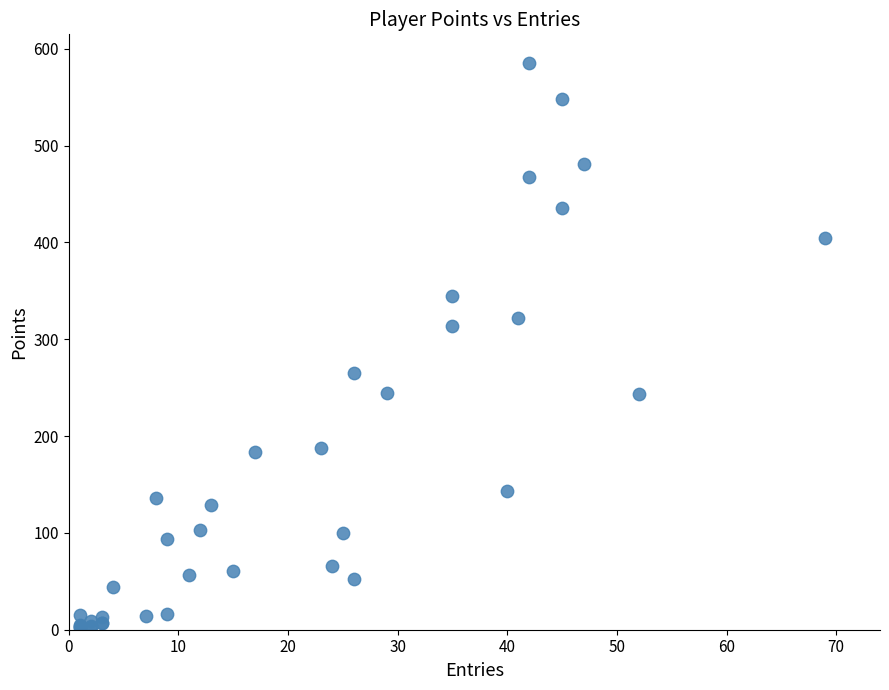

What Y value in the scatter plot is closest to 293?

314